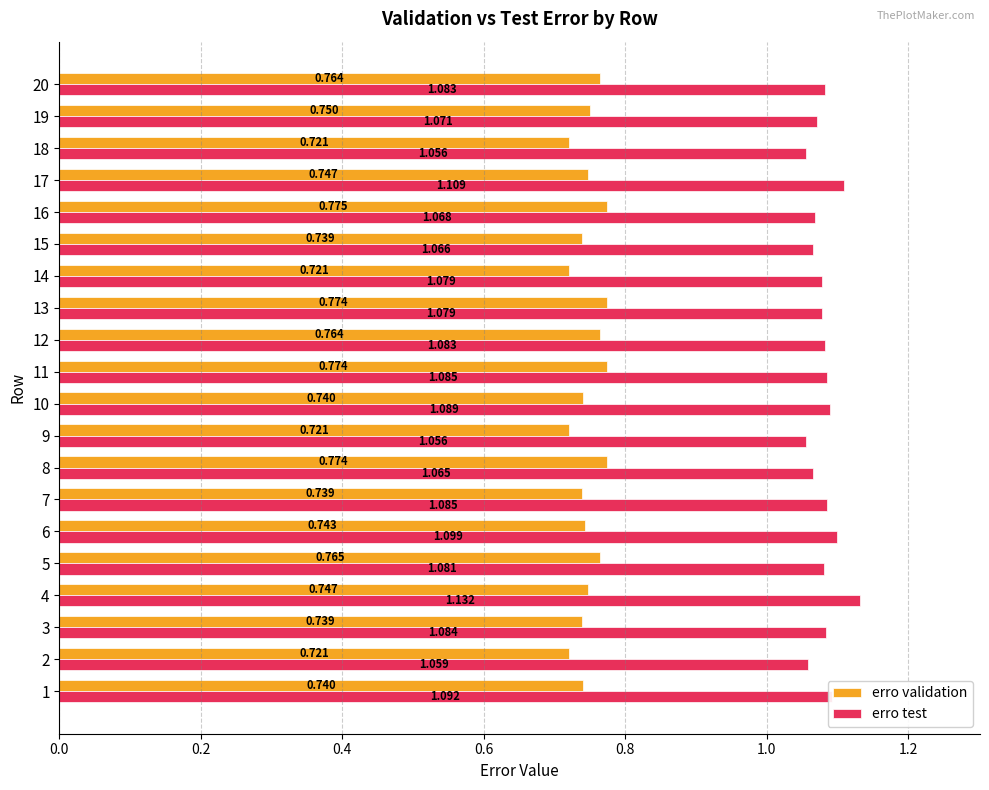

Which series has the largest range (max minus min)?

erro test